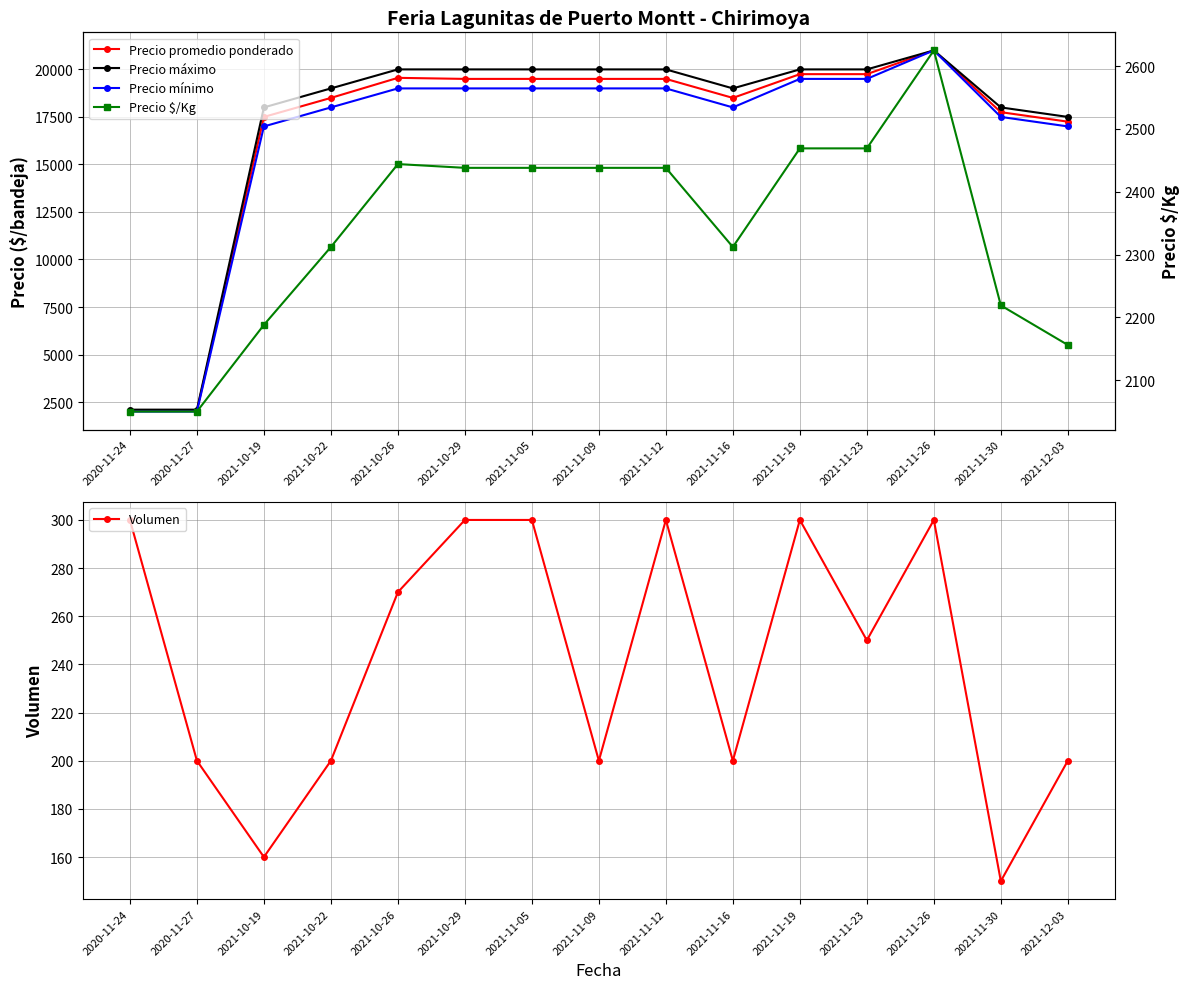

What is the minimum value shown in the chart?

150